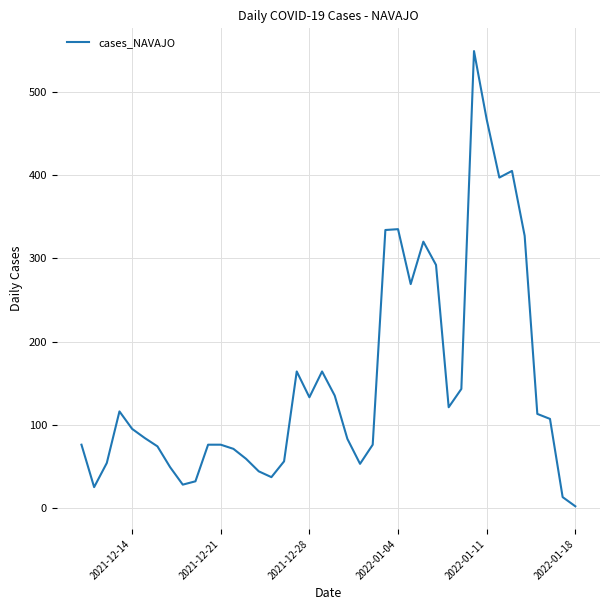

What is the difference between the maximum and minimum values?

547